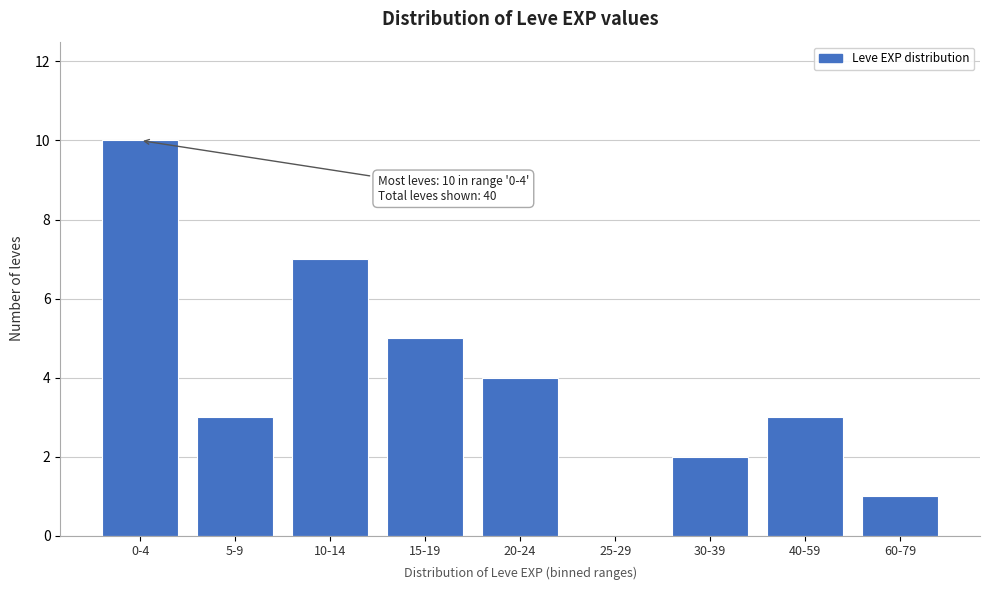

Reading left to right, what are all the values shown in this chart?

0-4=10	5-9=3	10-14=7	15-19=5	20-24=4	25-29=0	30-39=2	40-59=3	60-79=1